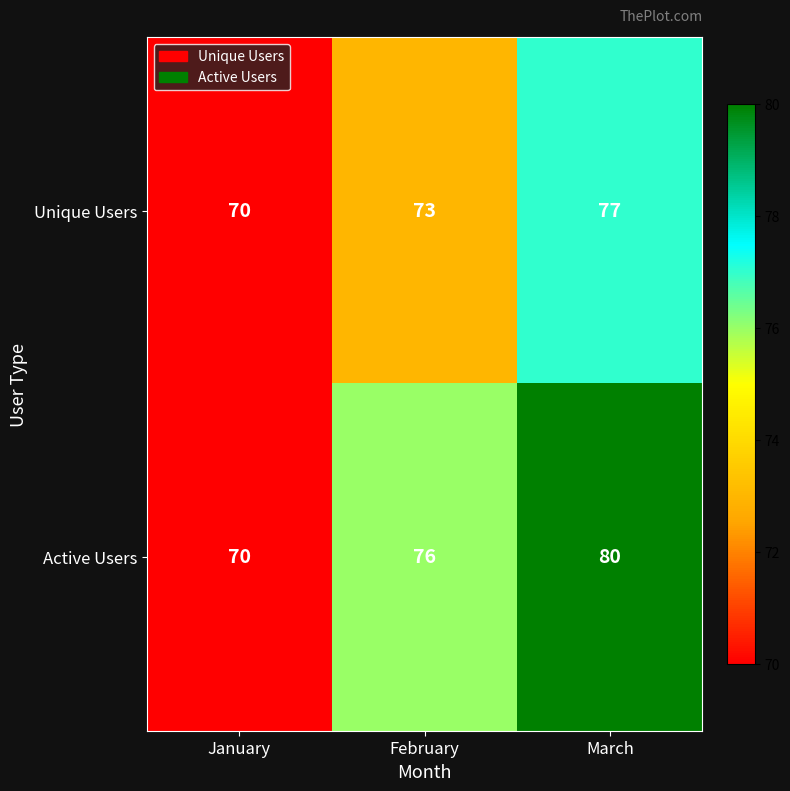

List the series in order of their peak value, highest first.

Active Users, Unique Users